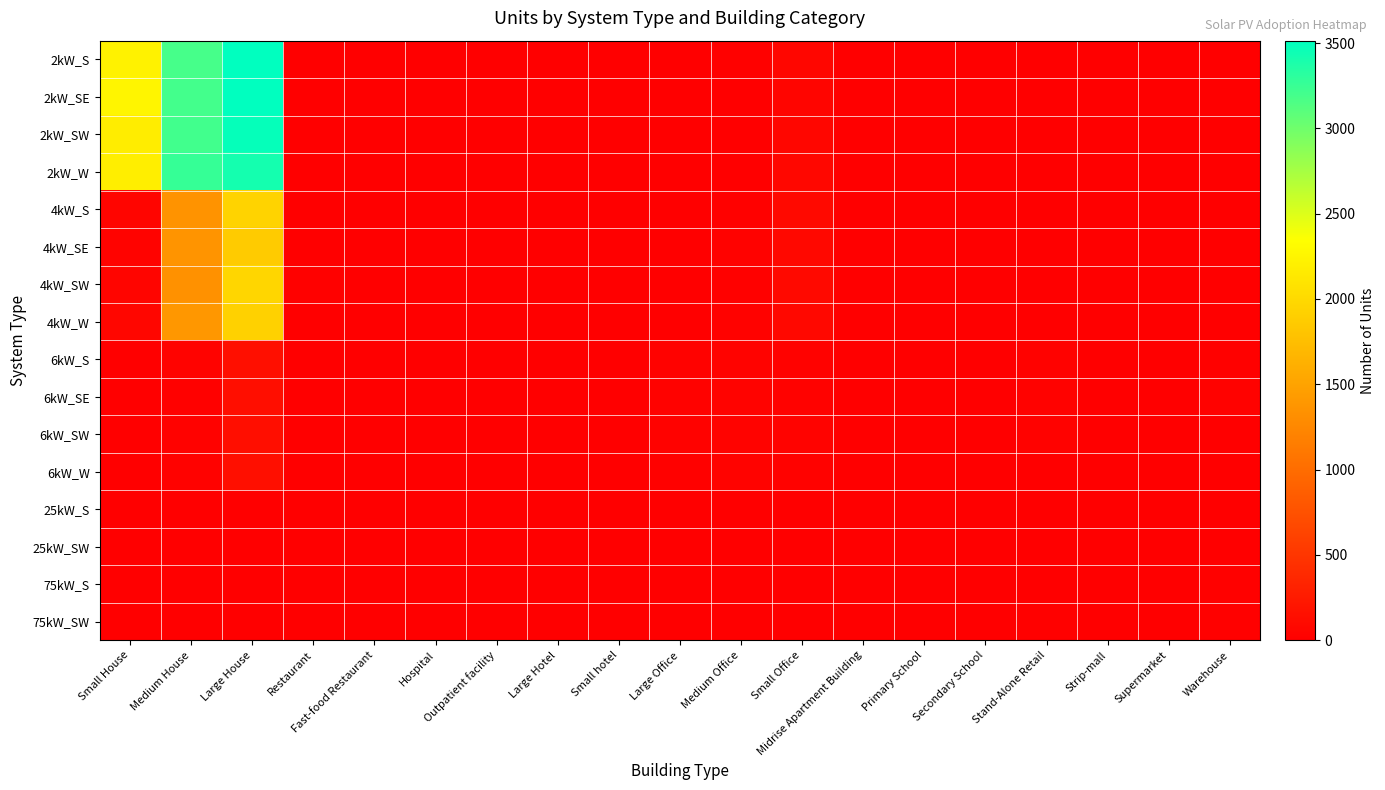

What is the greatest value displayed?

3514